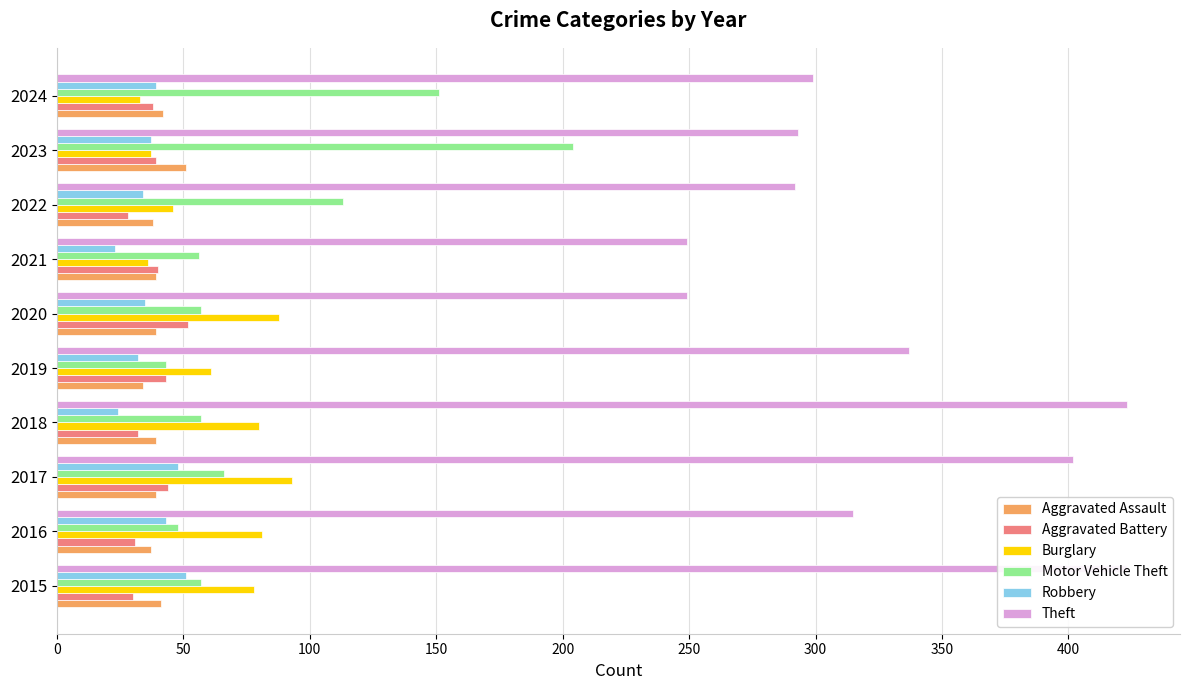

Rank the series by their maximum value, from lowest to highest.

Aggravated Assault, Robbery, Aggravated Battery, Burglary, Motor Vehicle Theft, Theft